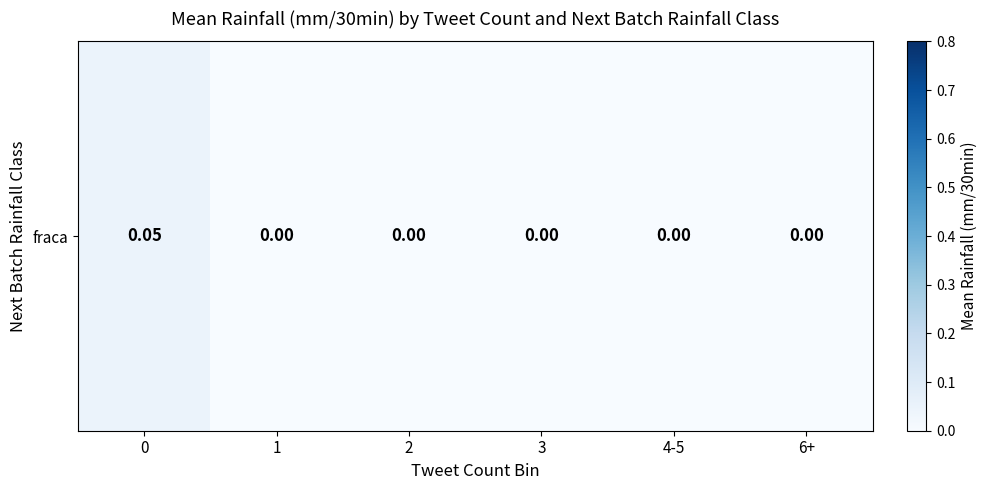

The chart shows a value of -0.0 at 6+. True or false?

False